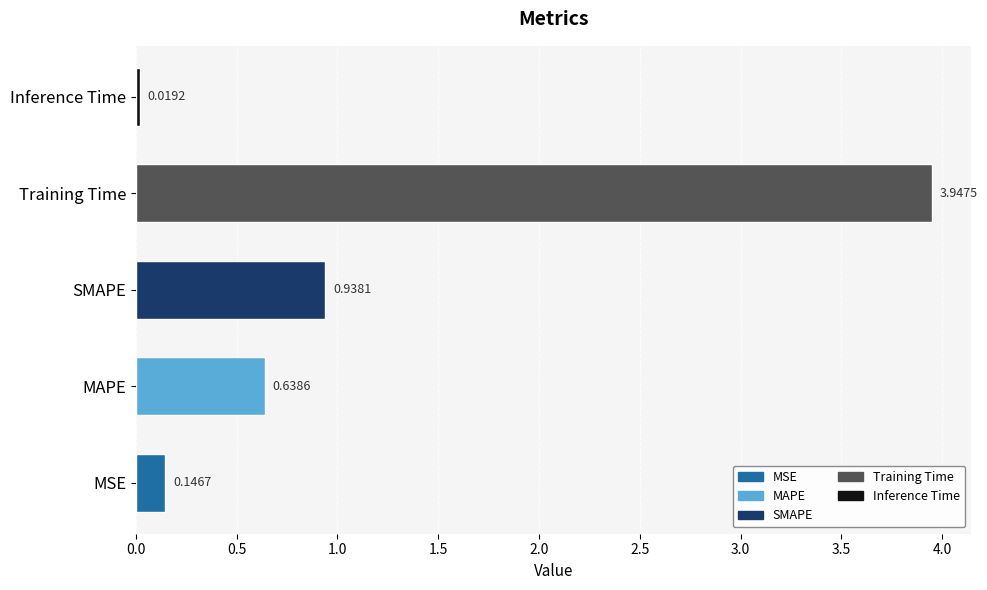

List the labels in order of value, largest first.

Training Time, SMAPE, MAPE, MSE, Inference Time